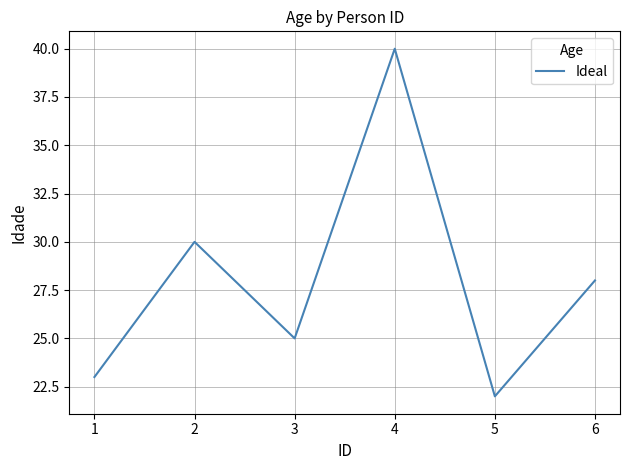

The value at 6 is 9. True or false?

False